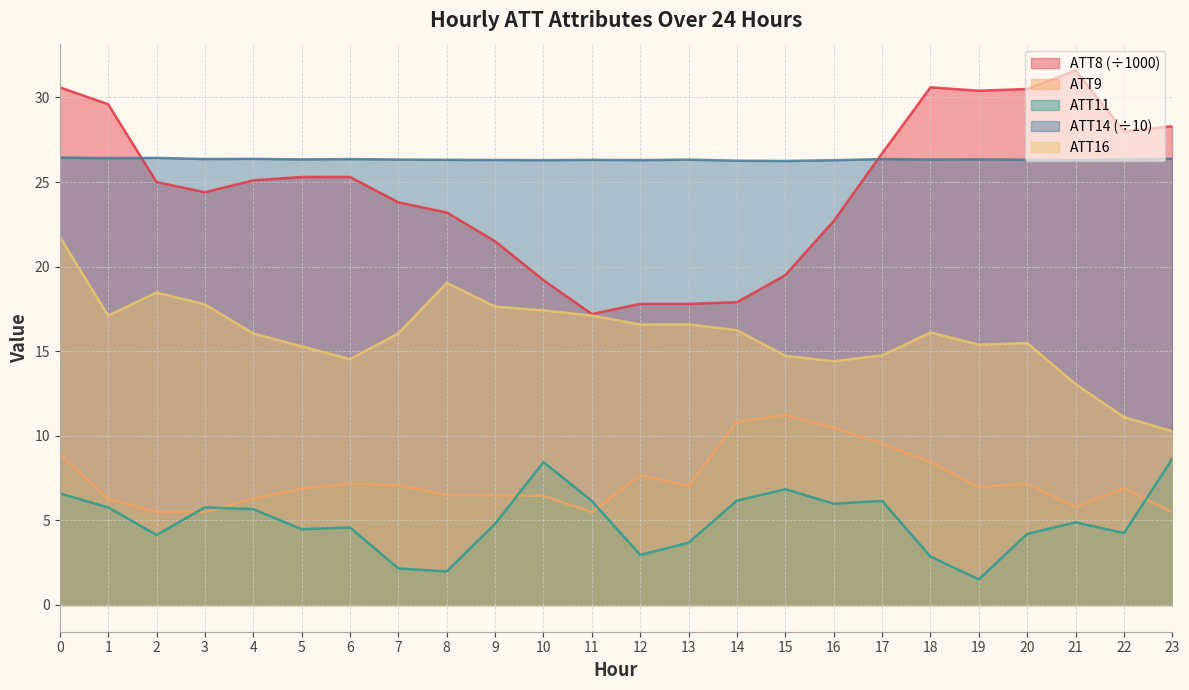

Which label corresponds to the smallest value in the chart?

19